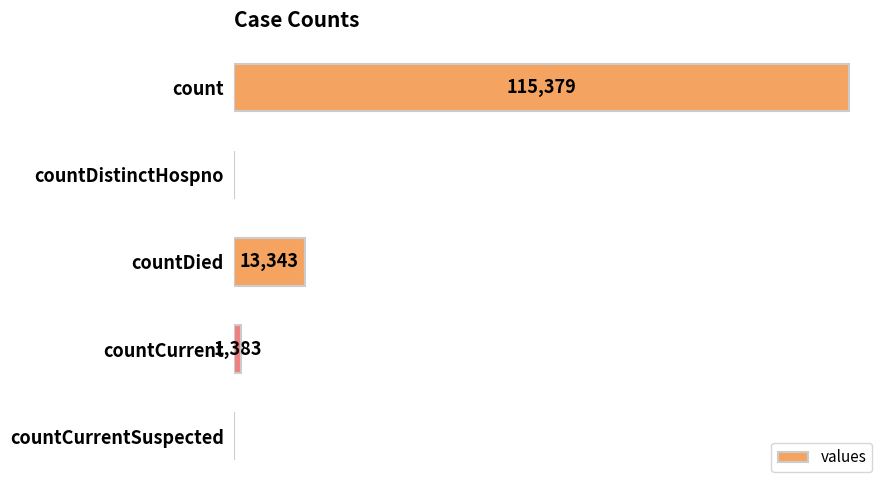

At which category does the chart reach its peak across all series?

count